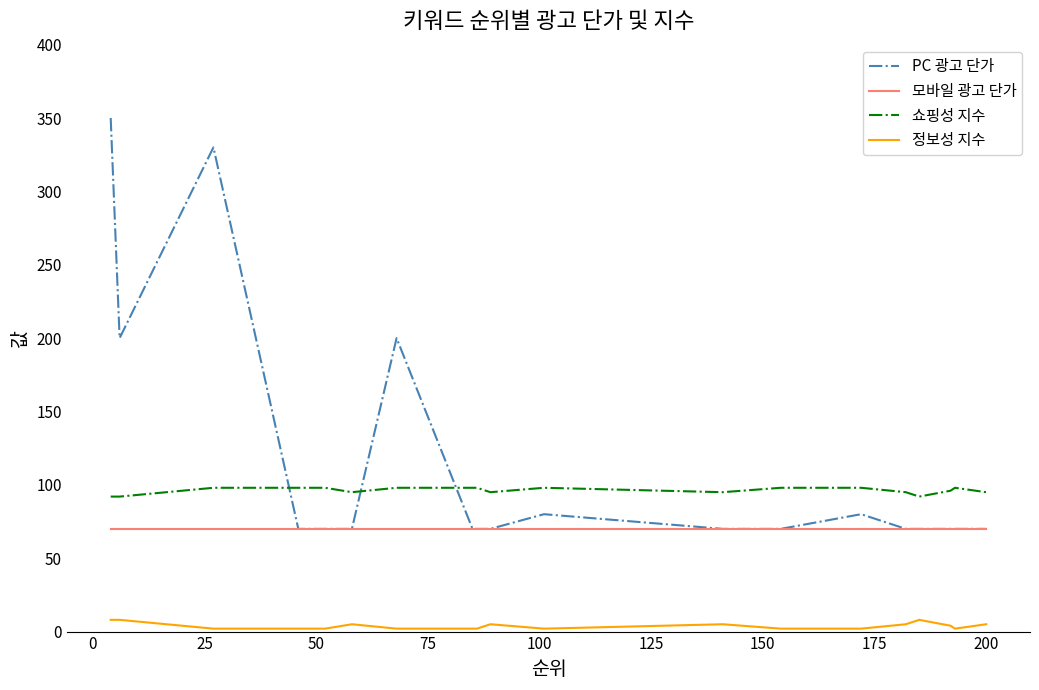

Which series has the largest total across all categories?

PC 광고 단가